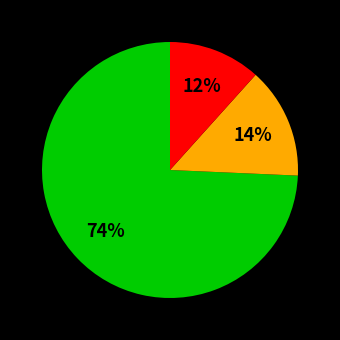

Is there any slice that represents more than half of the pie?

Yes